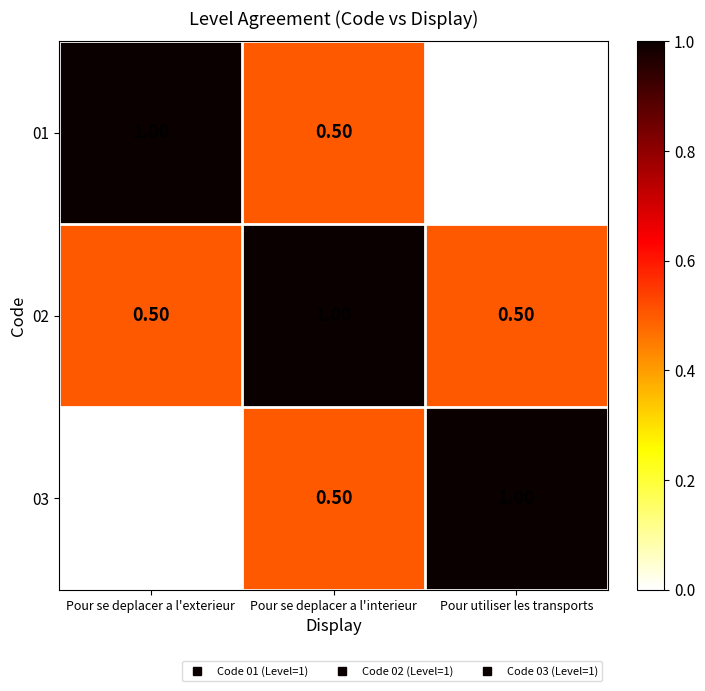

At which label is 01 closest to 0?

Pour utiliser les transports